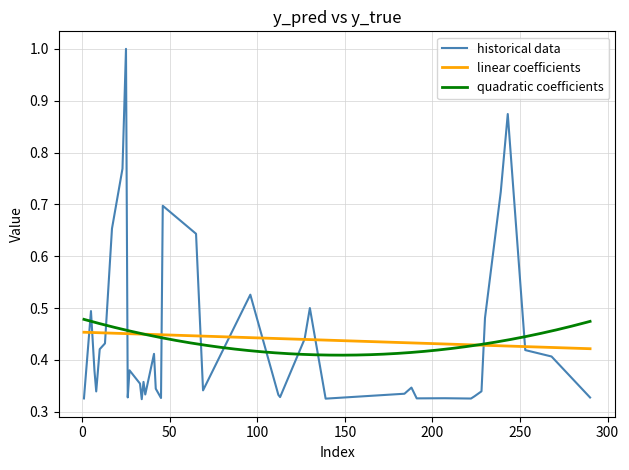

What is the value of the y_pred point at the 37th from the left?

0.4